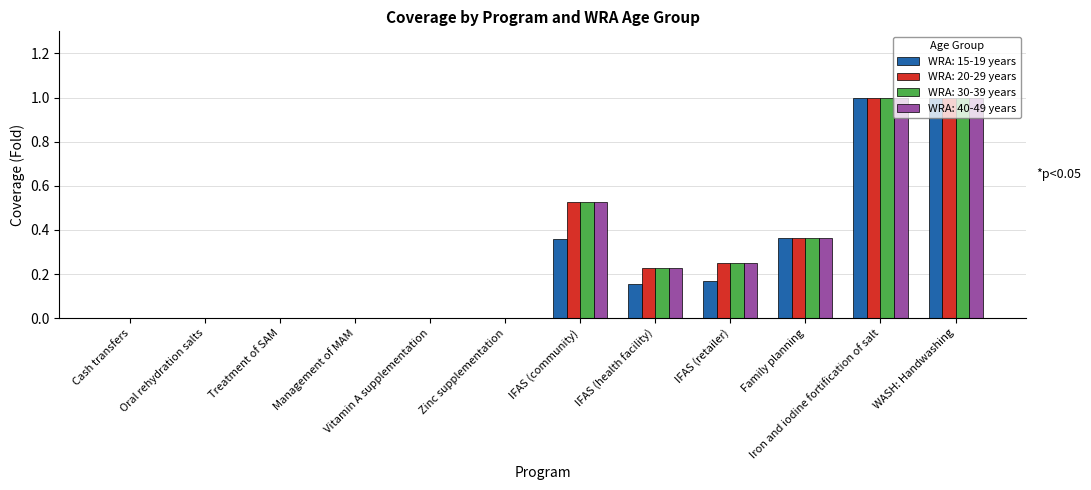

Which series changed the most between IFAS (community) and WASH: Handwashing?

WRA: 15-19 years